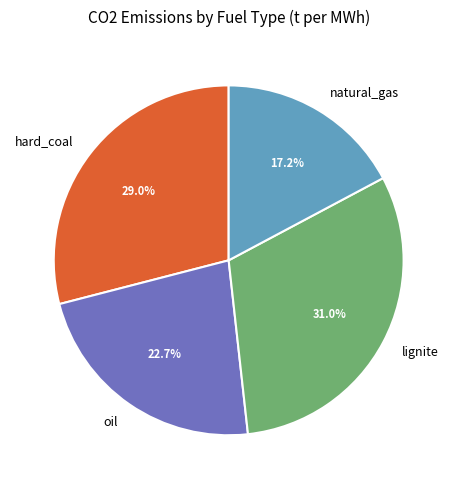

What percentage is the natural_gas slice, to the nearest percent?

17%